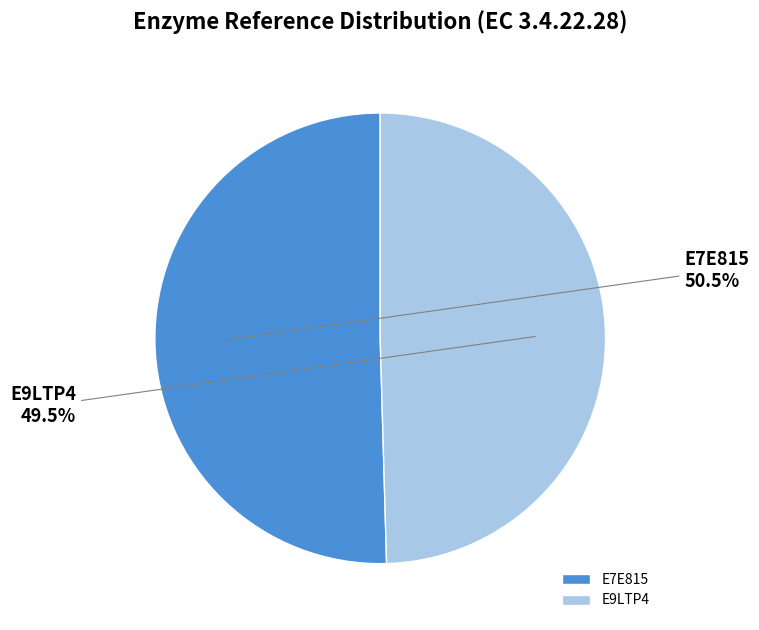

Between E7E815 and E9LTP4, which is larger?

E7E815